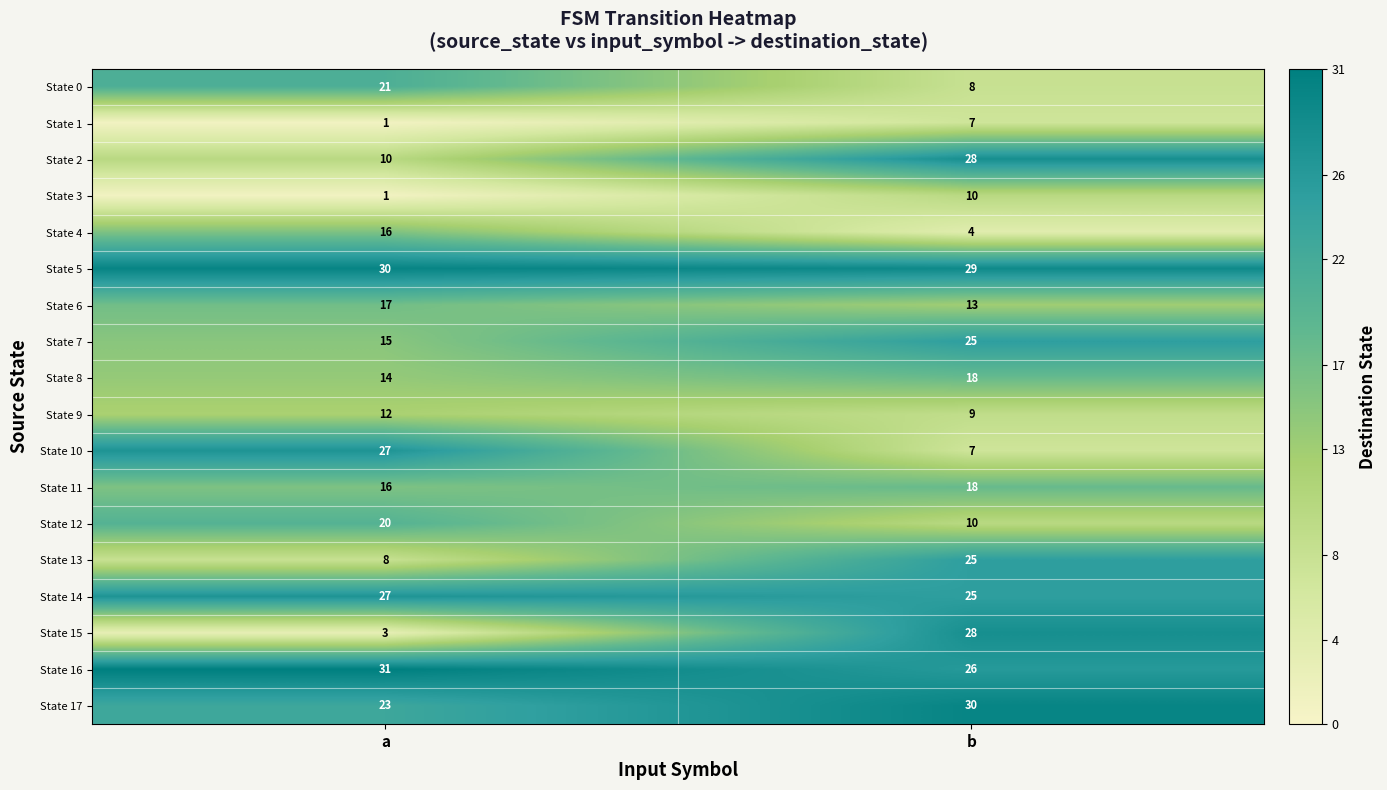

Which series has the largest total across all categories?

State 5